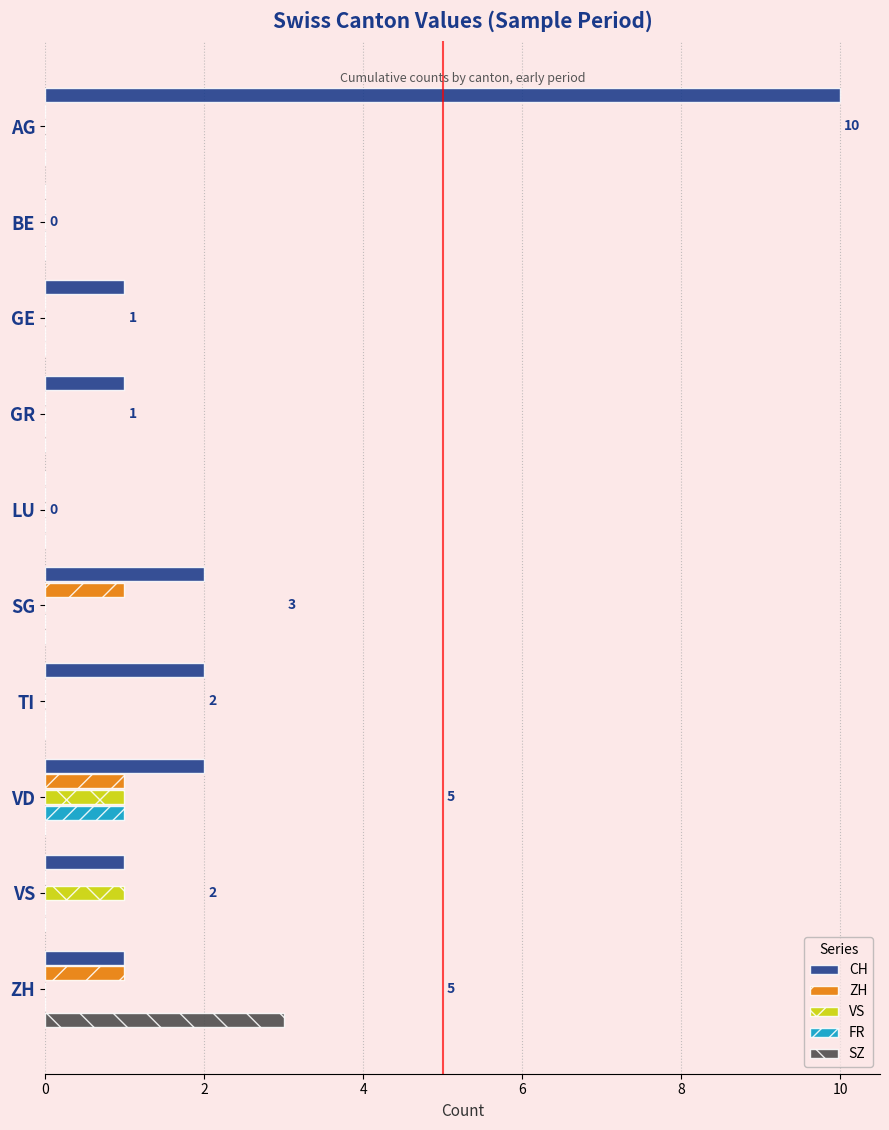

Which series has the largest total across all categories?

CH